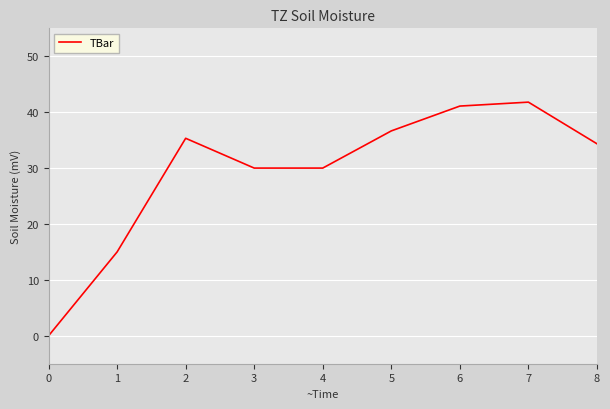

What is the difference between the second highest and minimum values?

41.1